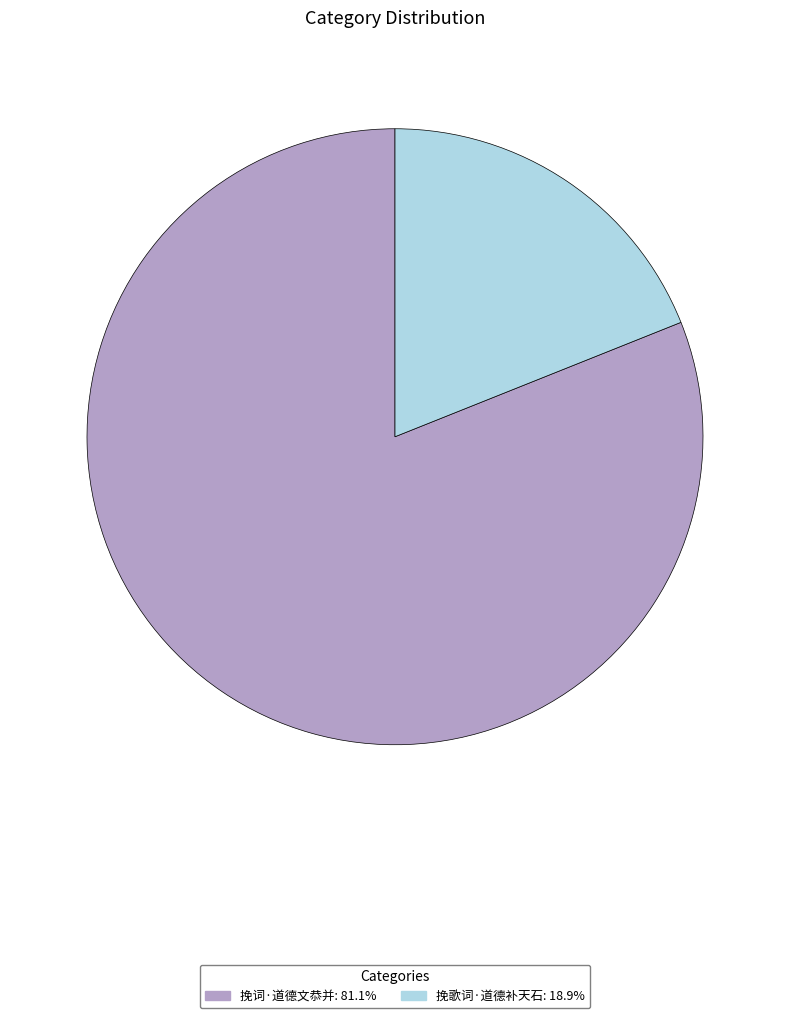

Is the sum of 挽词·道德文恭并 and 挽歌词·道德补天石 greater than half?

Yes